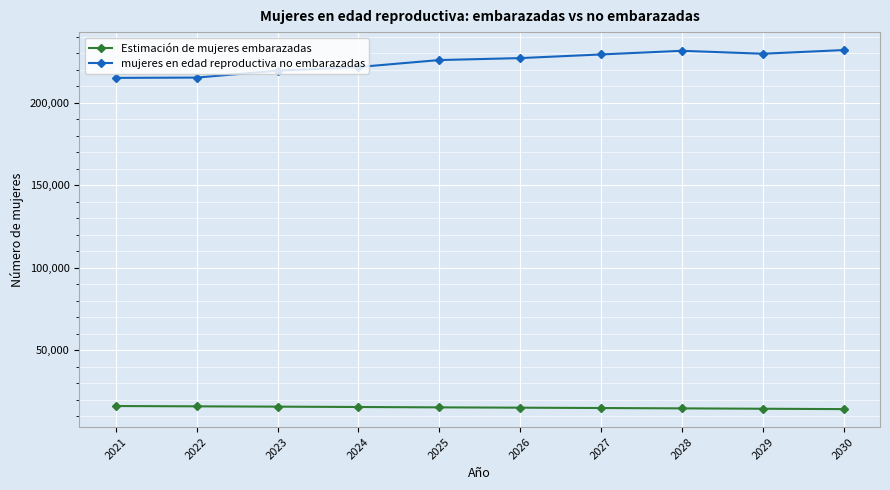

What is the difference between the highest and lowest values at 2022?

199261.3